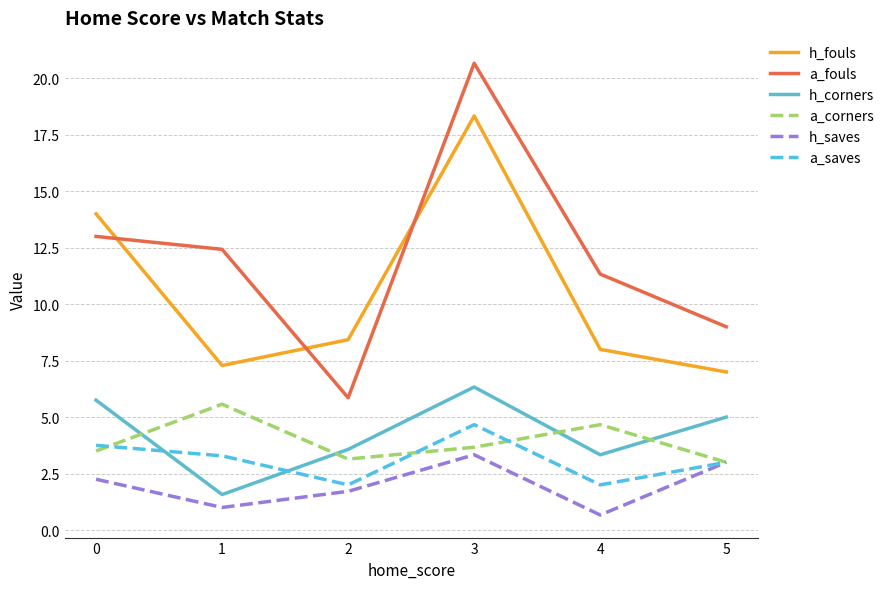

Between 0 and 3, which series saw the biggest shift?

a_fouls